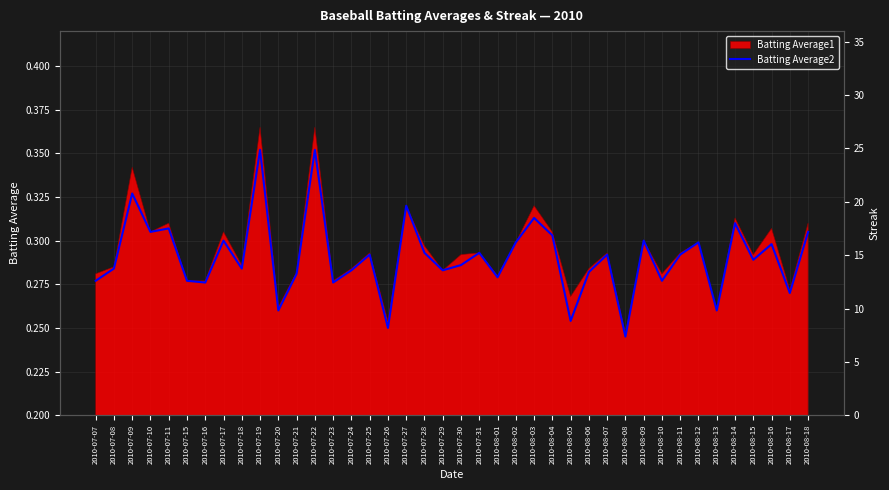

What is the greatest value displayed?

0.4